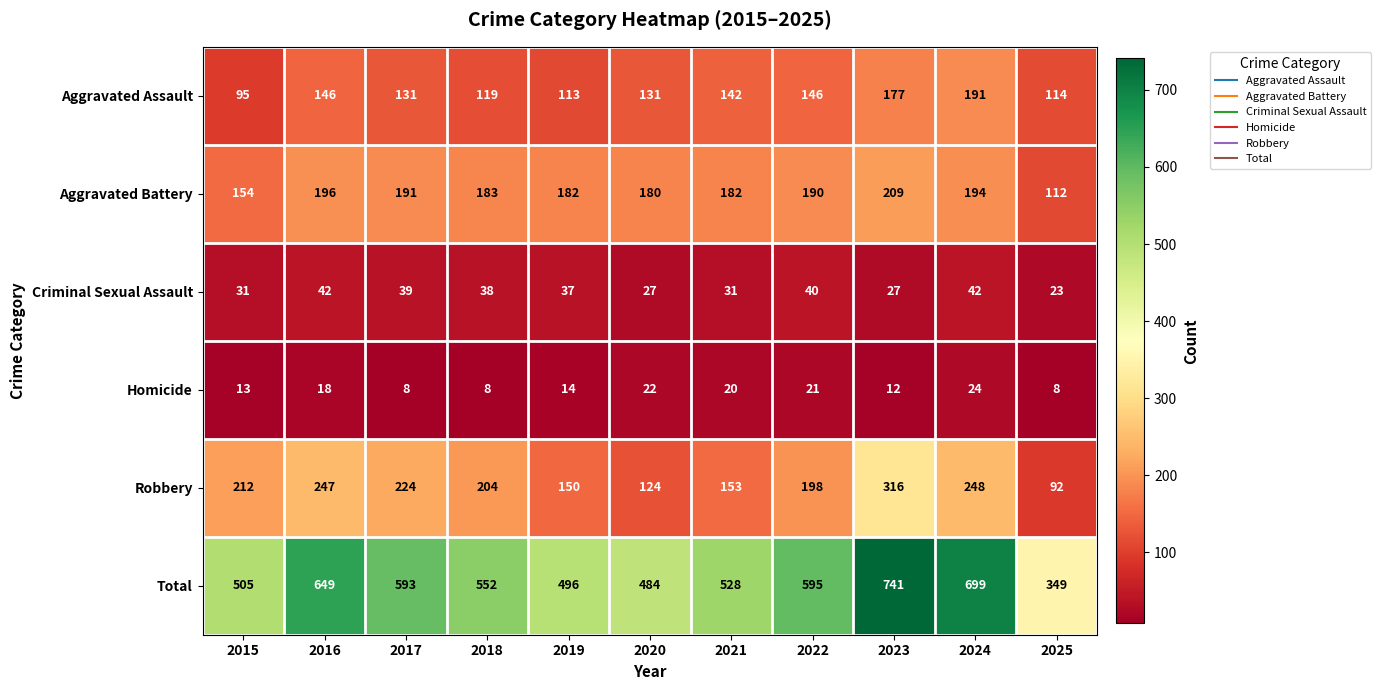

How many data points does each series have?

11